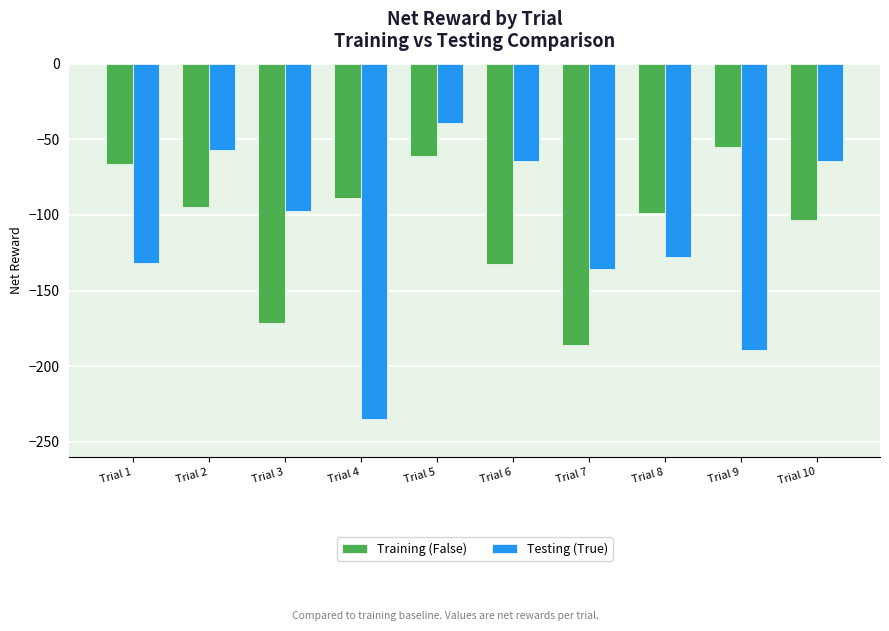

The value of Testing (True) at Trial 10 is -89.0. True or false?

False